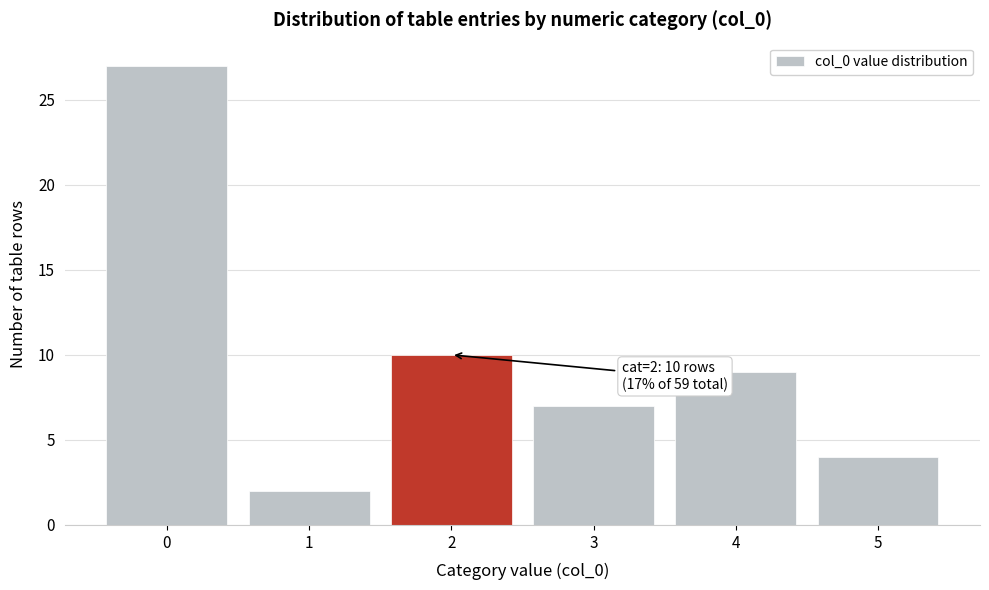

Reading right to left, list all the values displayed in this chart.

4	9	7	10	2	27